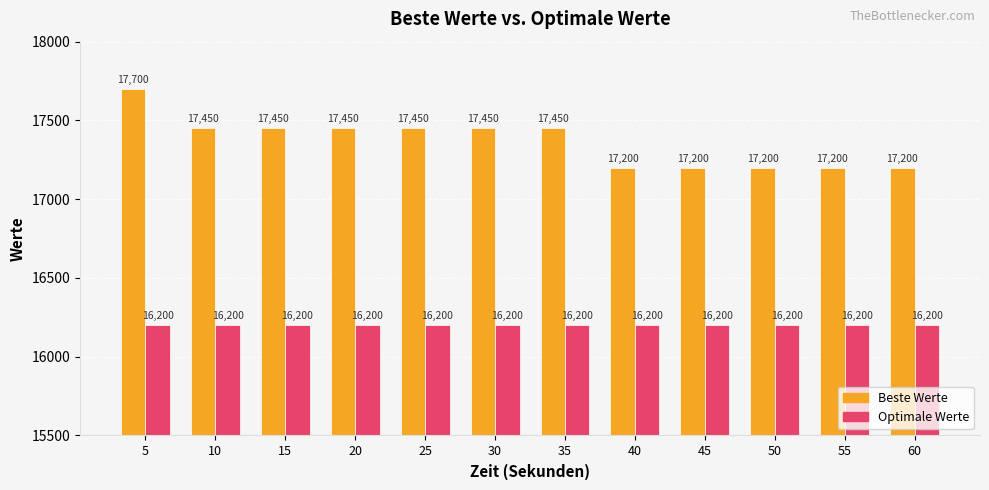

What is the total value across all series at 55?

33400